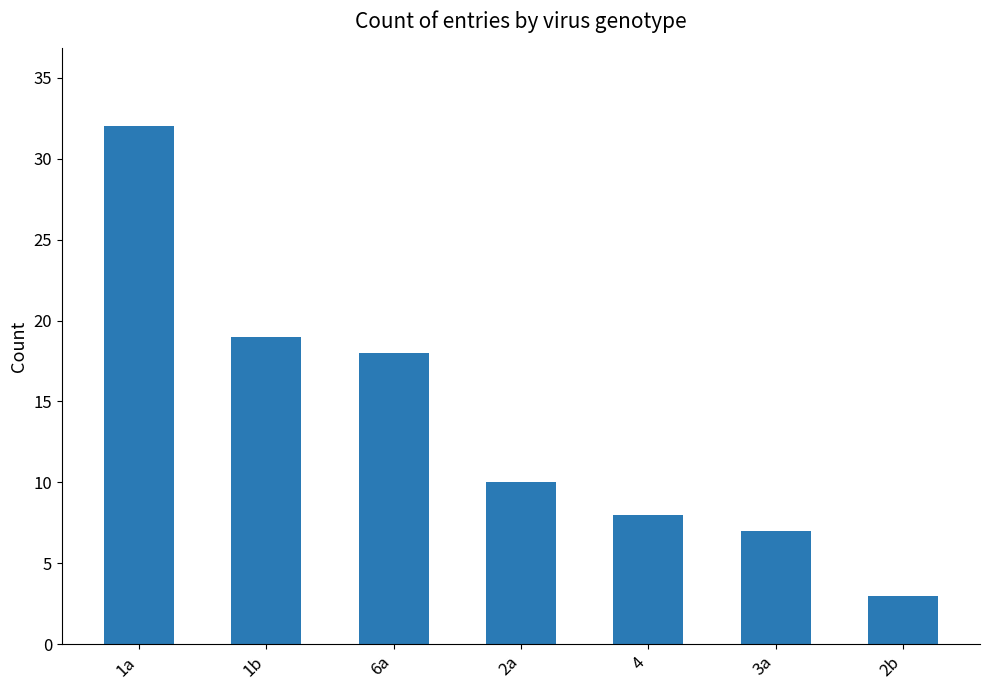

How many bars are there in total?

7